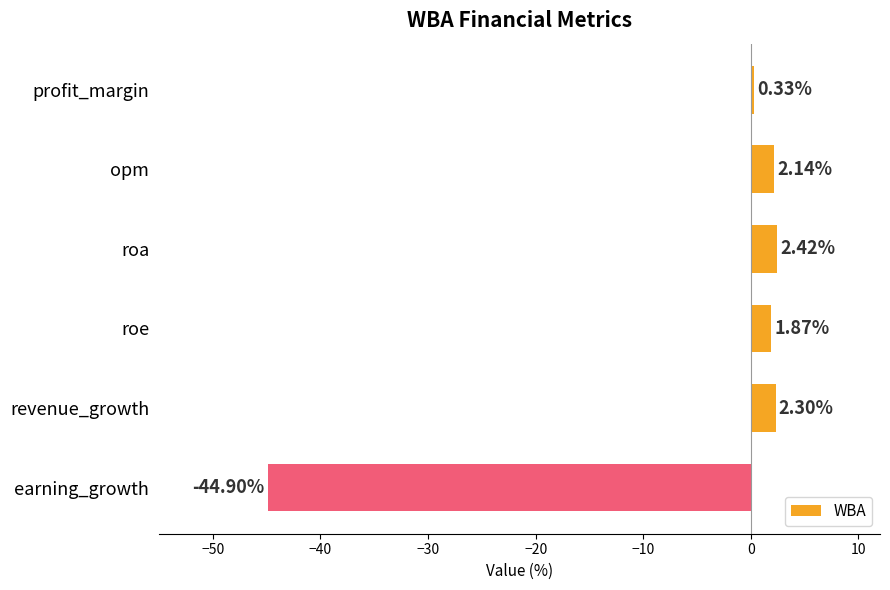

What is the label of the 3rd bar from the top?

roa